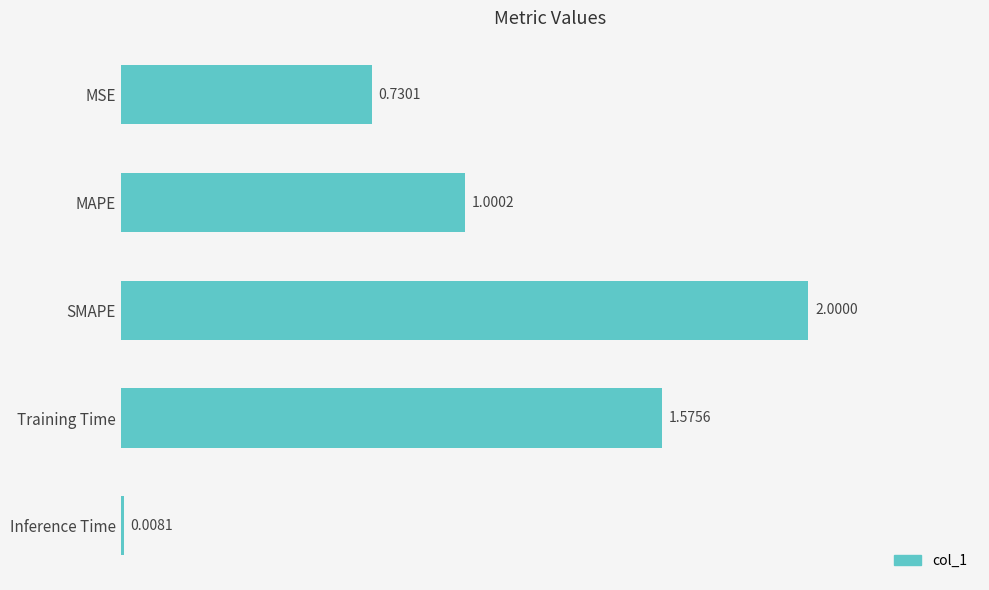

How many bars are there in total?

5